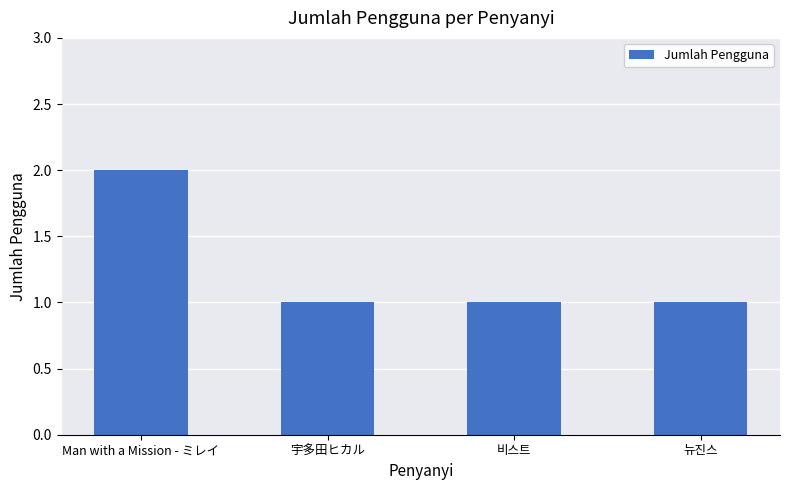

Count the values in the range 1 to 2.

4